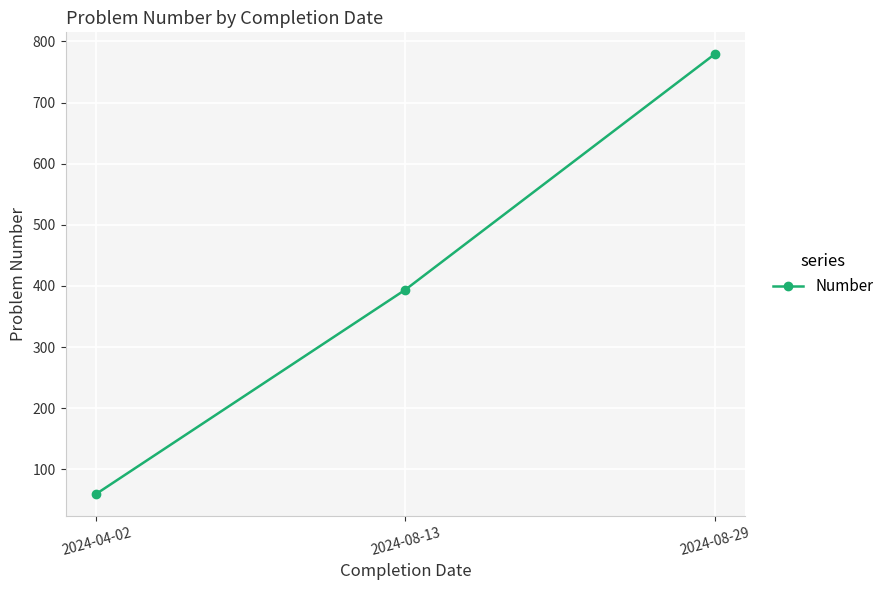

How many distinct data groups are displayed?

1